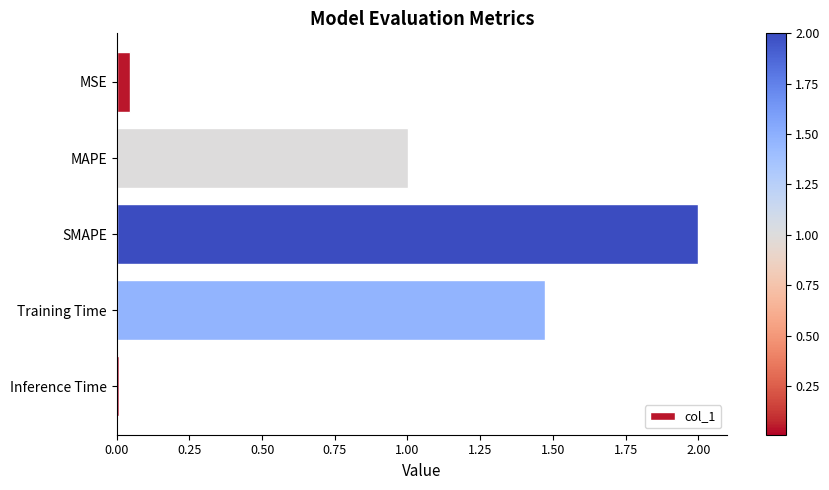

What is the average value?

0.9